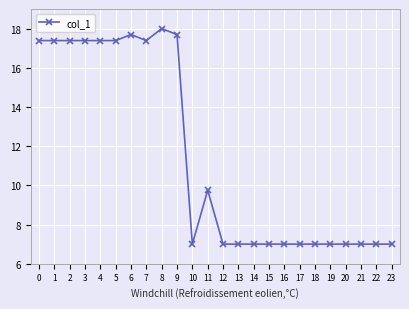

True or false: there are more than 1 points higher than both neighbors.

True